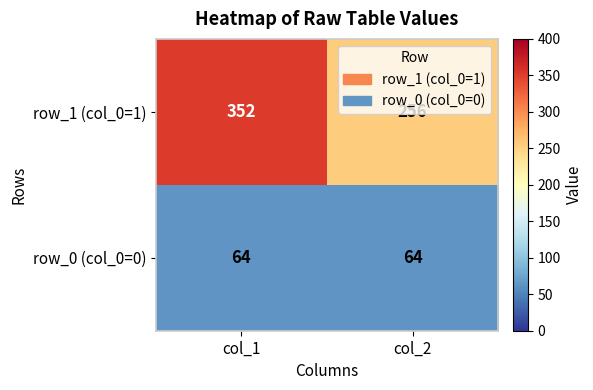

Rank the categories by row_1 (col_0=1) value from highest to lowest.

col_1, col_2